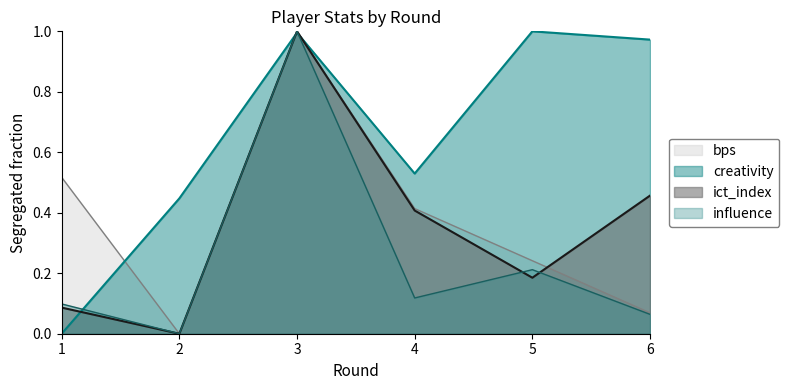

What is the maximum value shown in the chart?

1.0